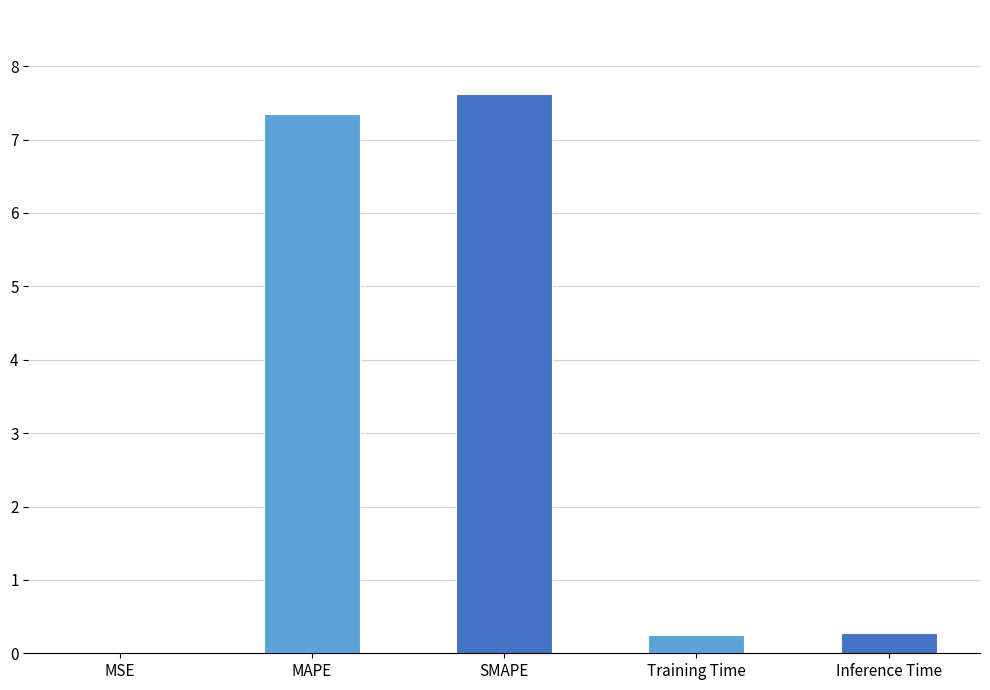

What is the sum of the values at Training Time and SMAPE?

7.9